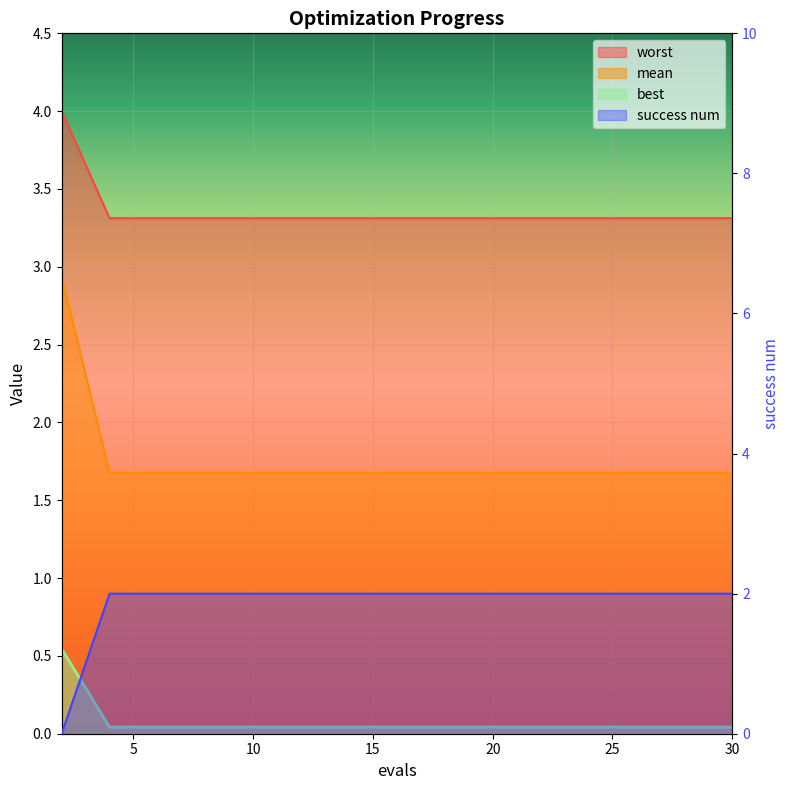

True or false: worst and success num cross at least once.

False